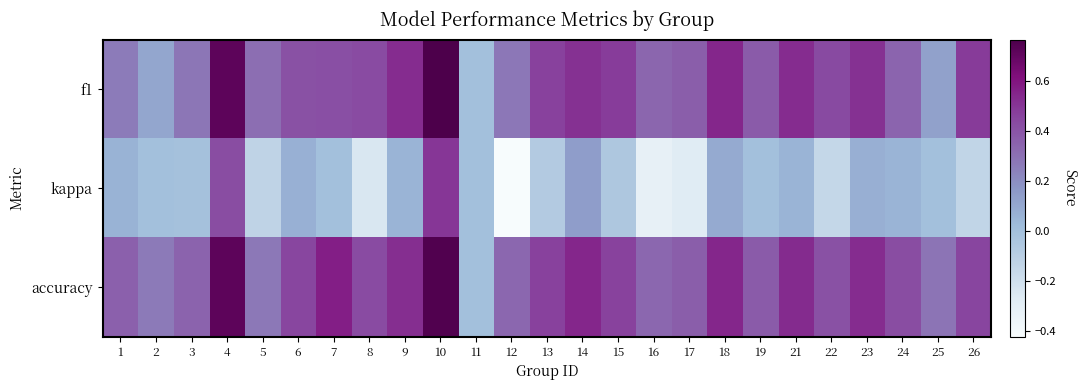

Which series changed the most between 16 and 17?

kappa